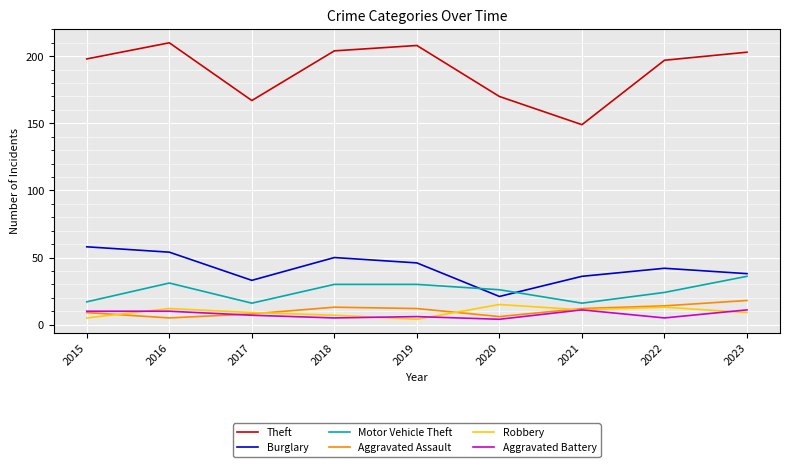

In Aggravated Assault, how many points are higher than both neighbors (excluding endpoints)?

1